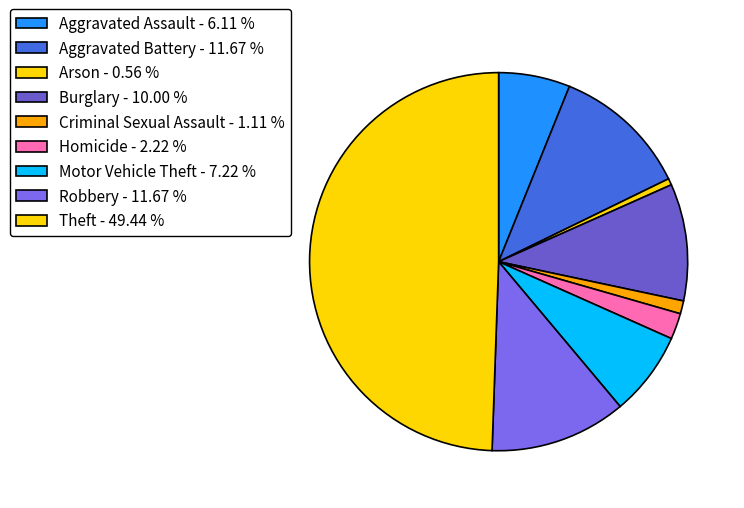

How many segments does this pie chart have?

9